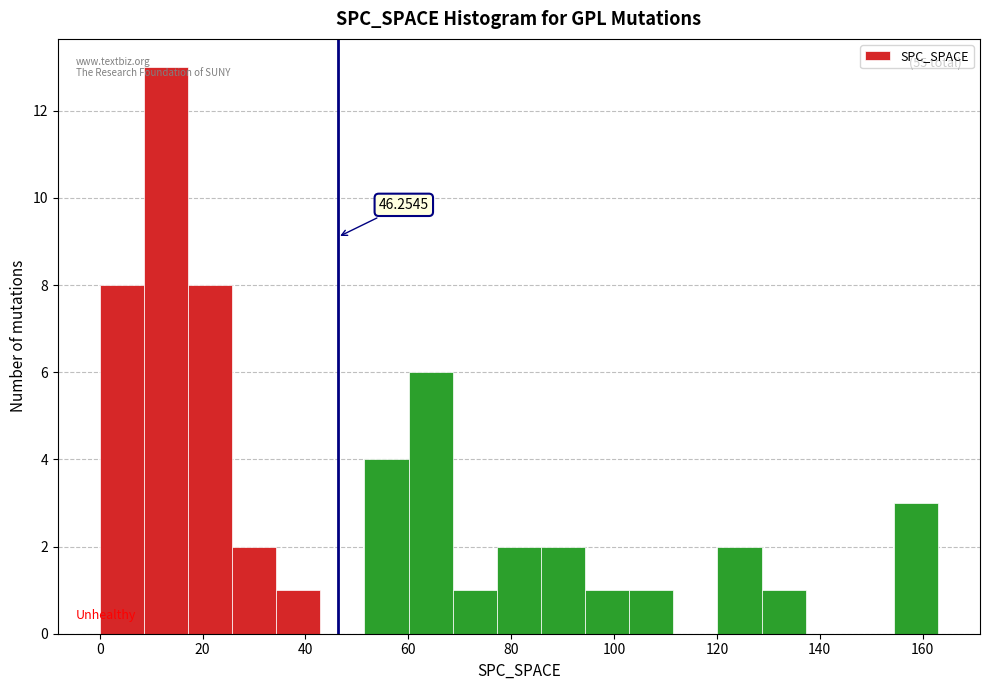

Over which range of the x-axis is the bar tallest?

8 to 18